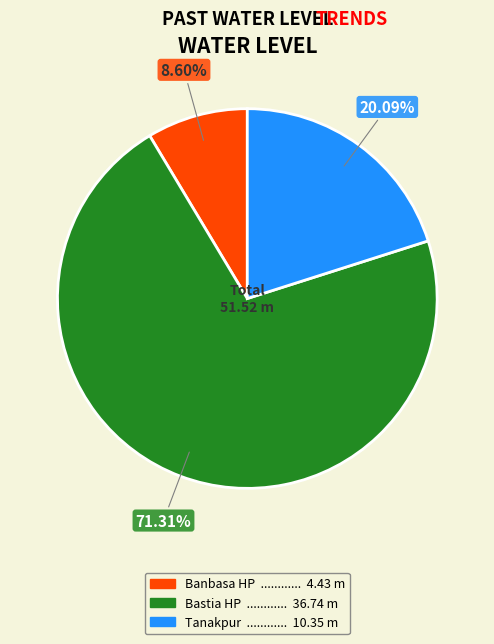

What is the ratio of the value at Tanakpur to the value at Bastia HP?

0.3